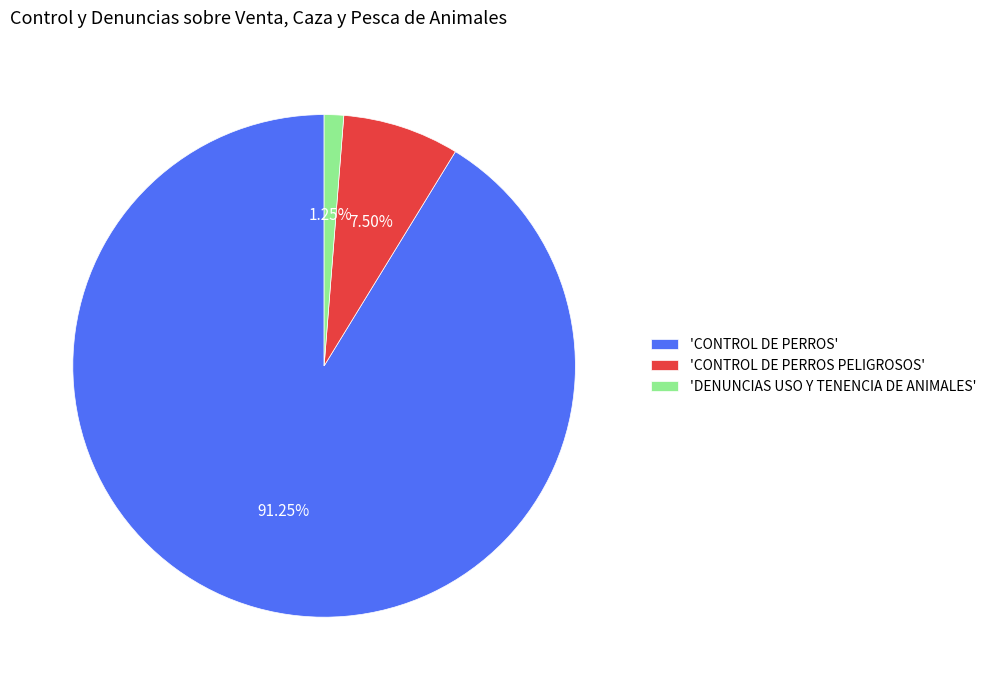

Rank the categories by value from lowest to highest.

'DENUNCIAS USO Y TENENCIA DE ANIMALES', 'CONTROL DE PERROS PELIGROSOS', 'CONTROL DE PERROS'